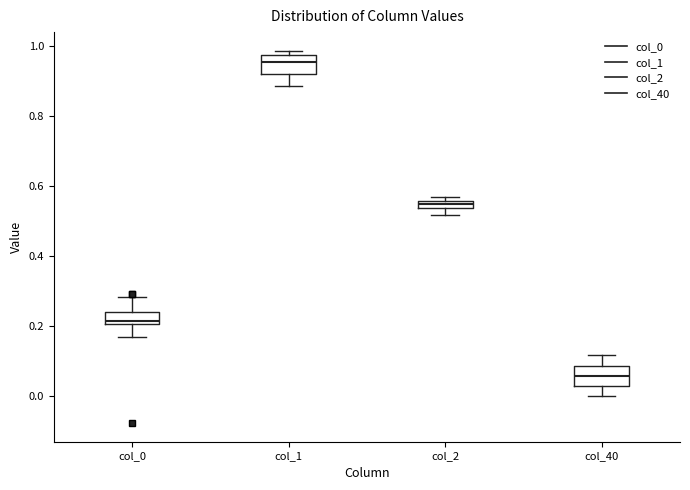

Where is the lower edge of the box for col_2 on the y-axis? The values are not printed on the chart, so give them approximately, as read against the axis.

0.54